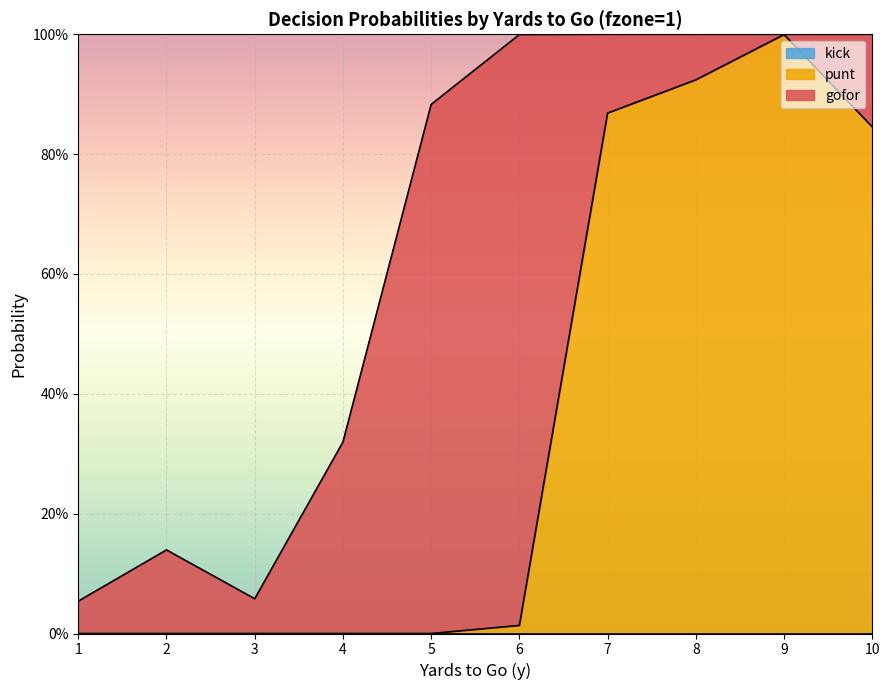

At which category is the sum across all series the highest?

7